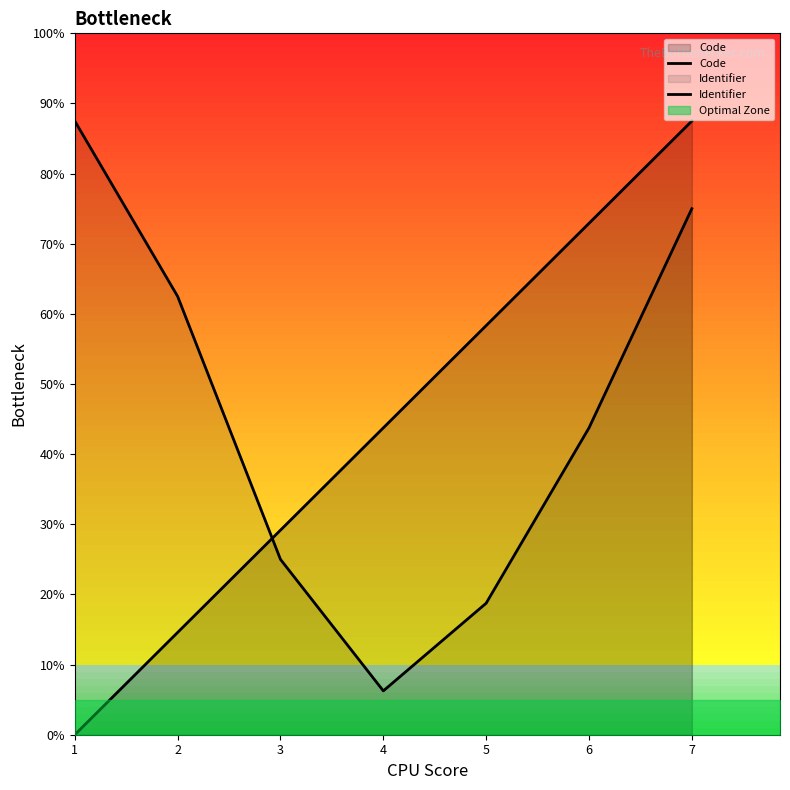

Rank the categories by Identifier value from lowest to highest.

4, 5, 3, 6, 2, 7, 1